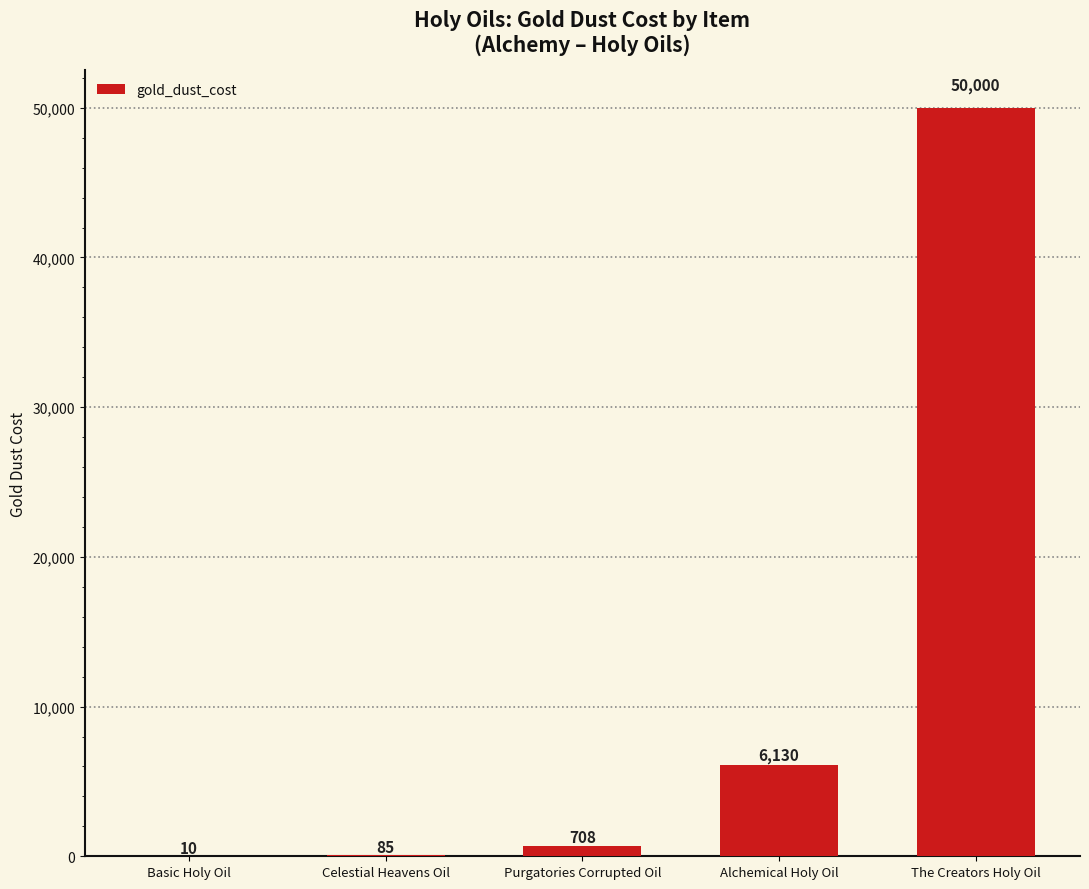

What is the sum of the values at The Creators Holy Oil and Purgatories Corrupted Oil?

50708